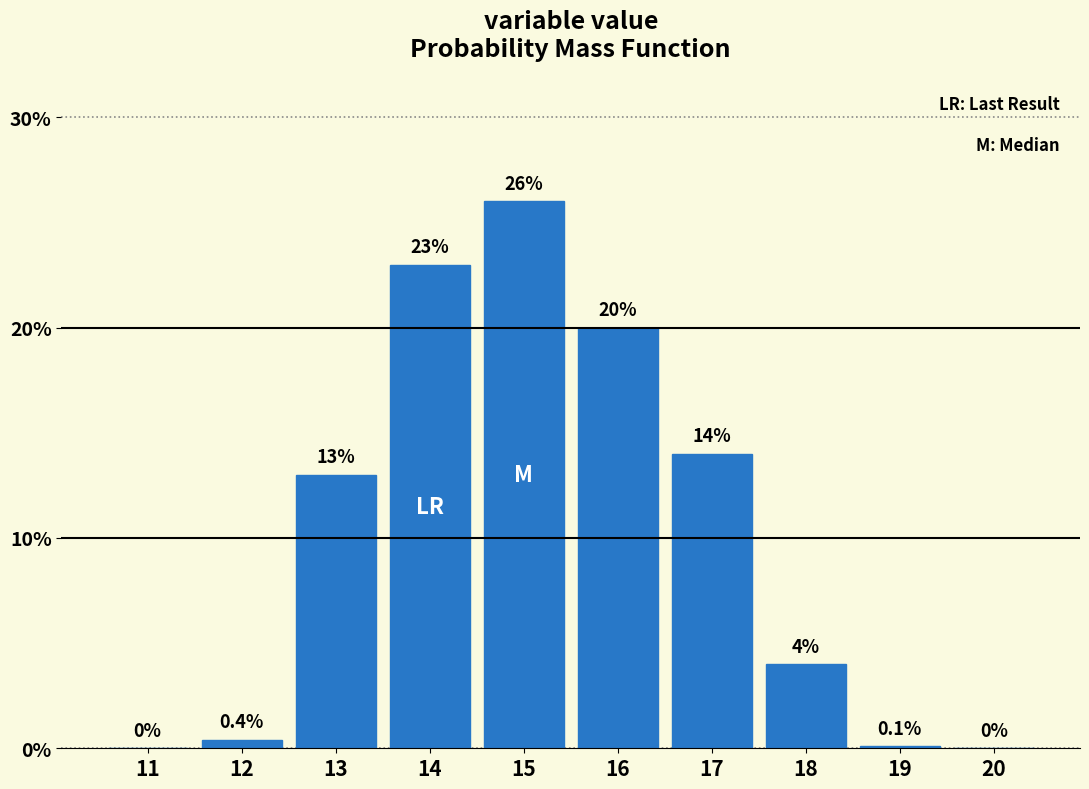

Reading left to right, extract all data points from this chart.

11=0.0	12=0.4	13=13.0	14=23.0	15=26.0	16=20.0	17=14.0	18=4.0	19=0.1	20=0.0